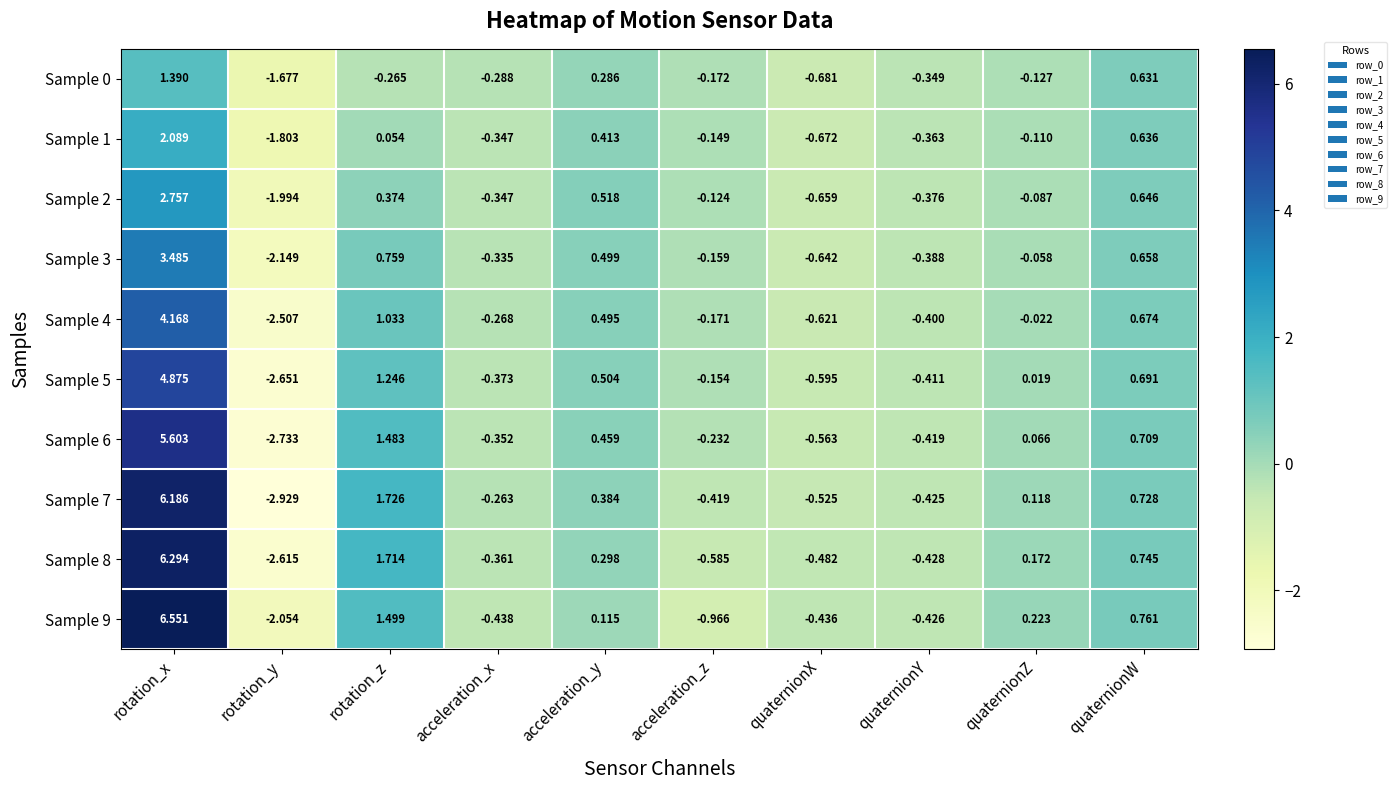

Rank the categories by Sample 7 value from lowest to highest.

rotation_y, quaternionX, quaternionY, acceleration_z, acceleration_x, quaternionZ, acceleration_y, quaternionW, rotation_z, rotation_x